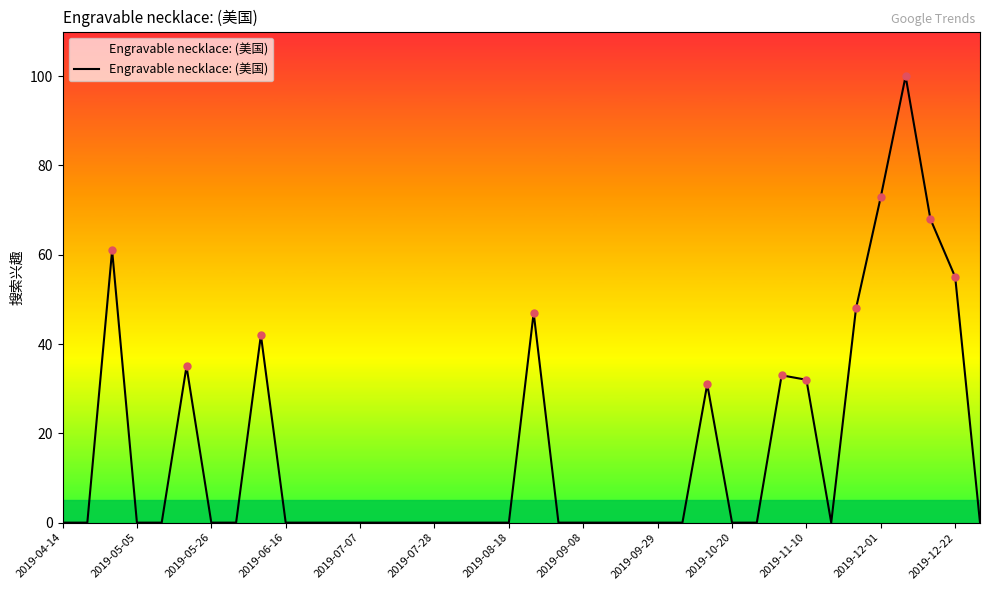

What is the maximum value shown in the chart?

100